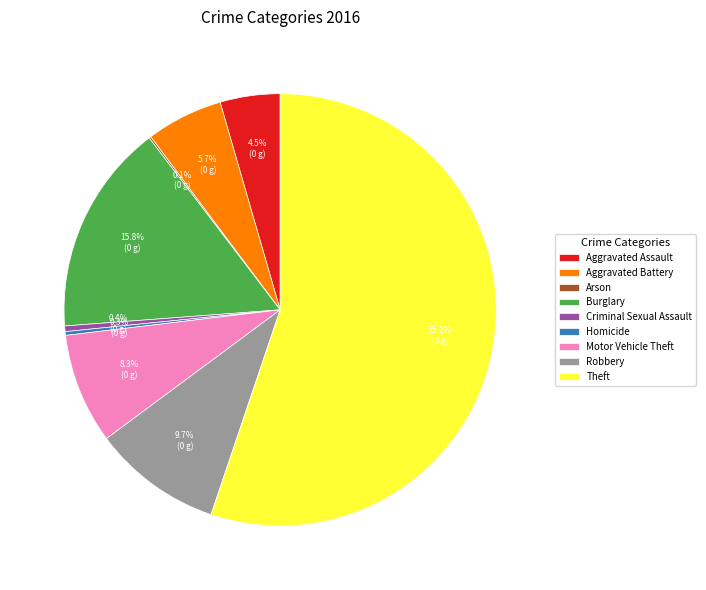

Approximately how many times larger is the value at Burglary compared to Criminal Sexual Assault?

37.7